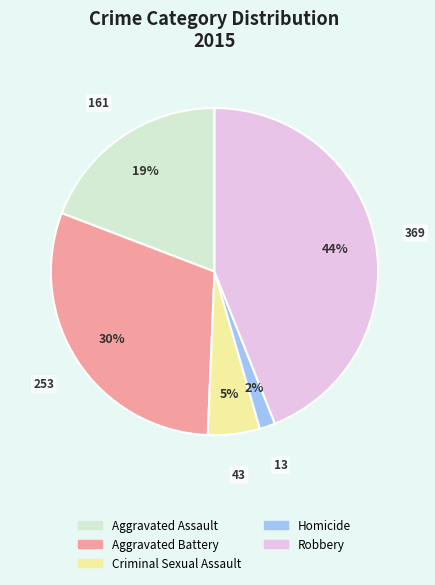

The Robbery slice represents 55% of the pie. True or false?

False